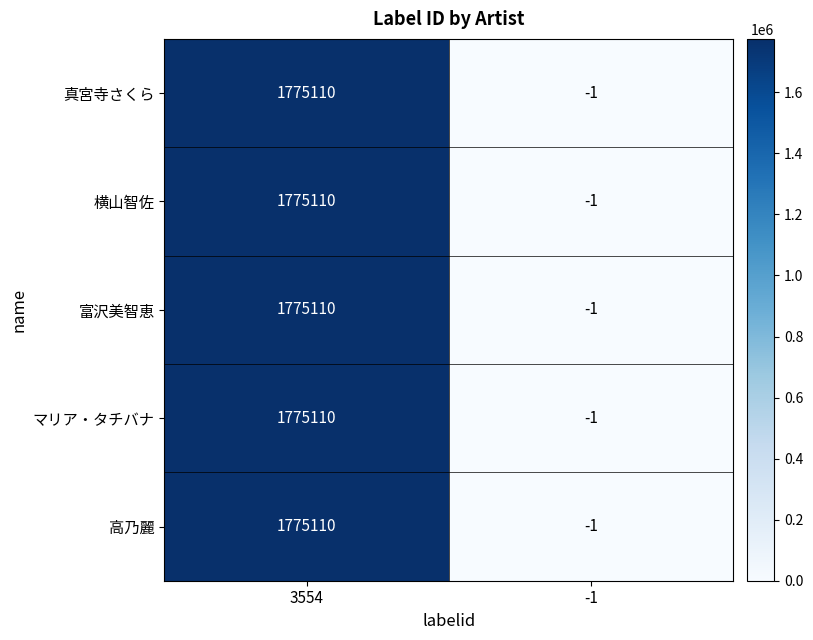

What is the total value across all series at -1?

-5